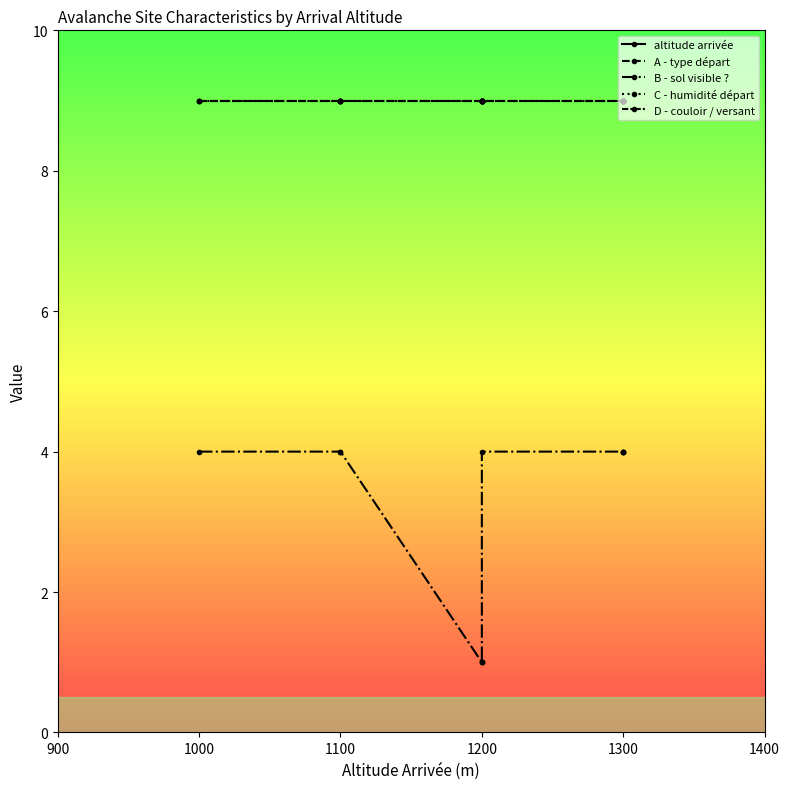

What are all the series names shown in the legend?

altitude arrivée, A - type départ, B - sol visible ?, C - humidité départ, D - couloir / versant